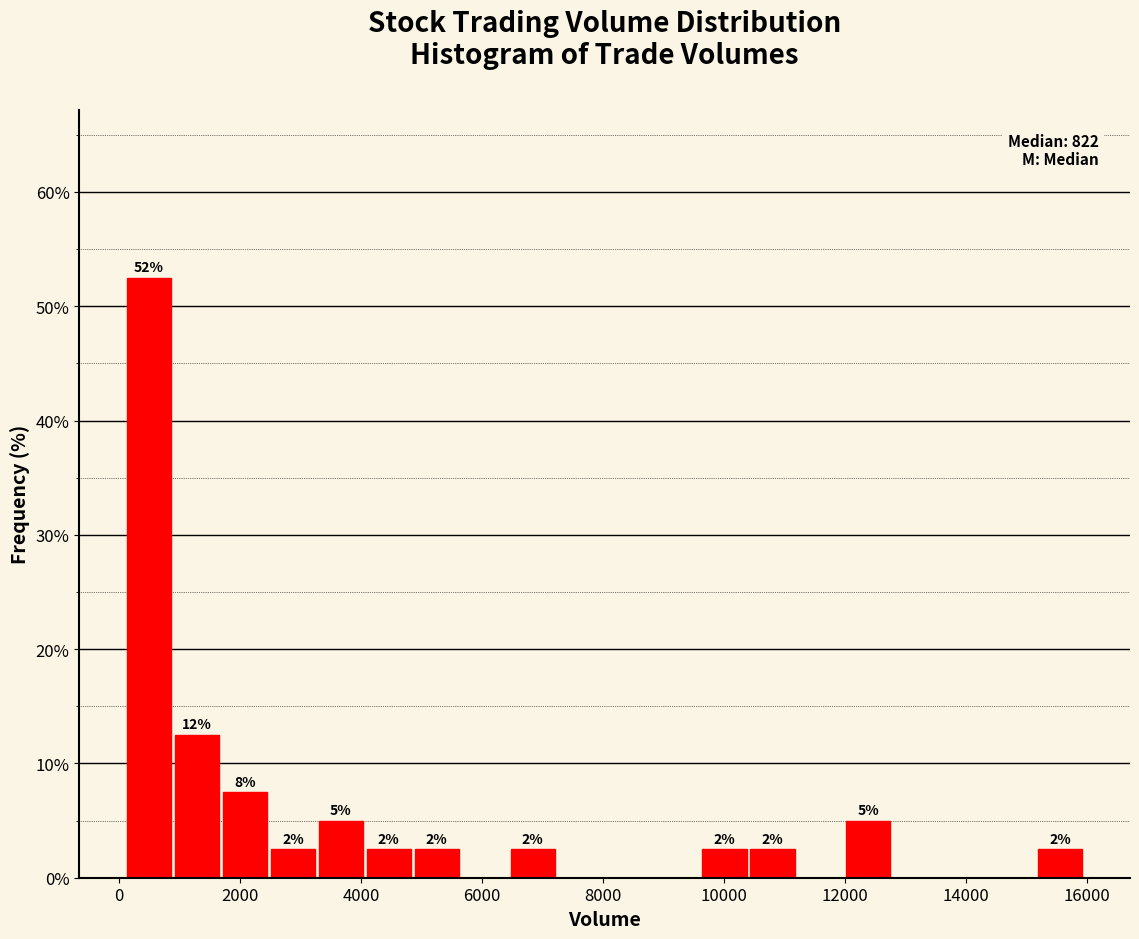

Read against the x-axis, roughly where is the centre of the tallest bar?

400